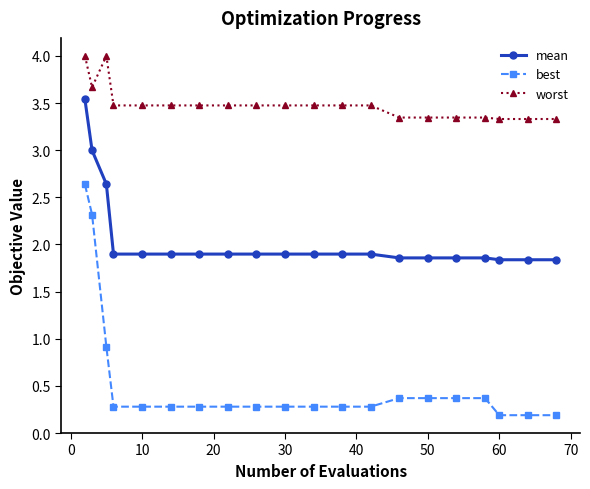

True or false: mean and worst intersect in this chart.

False